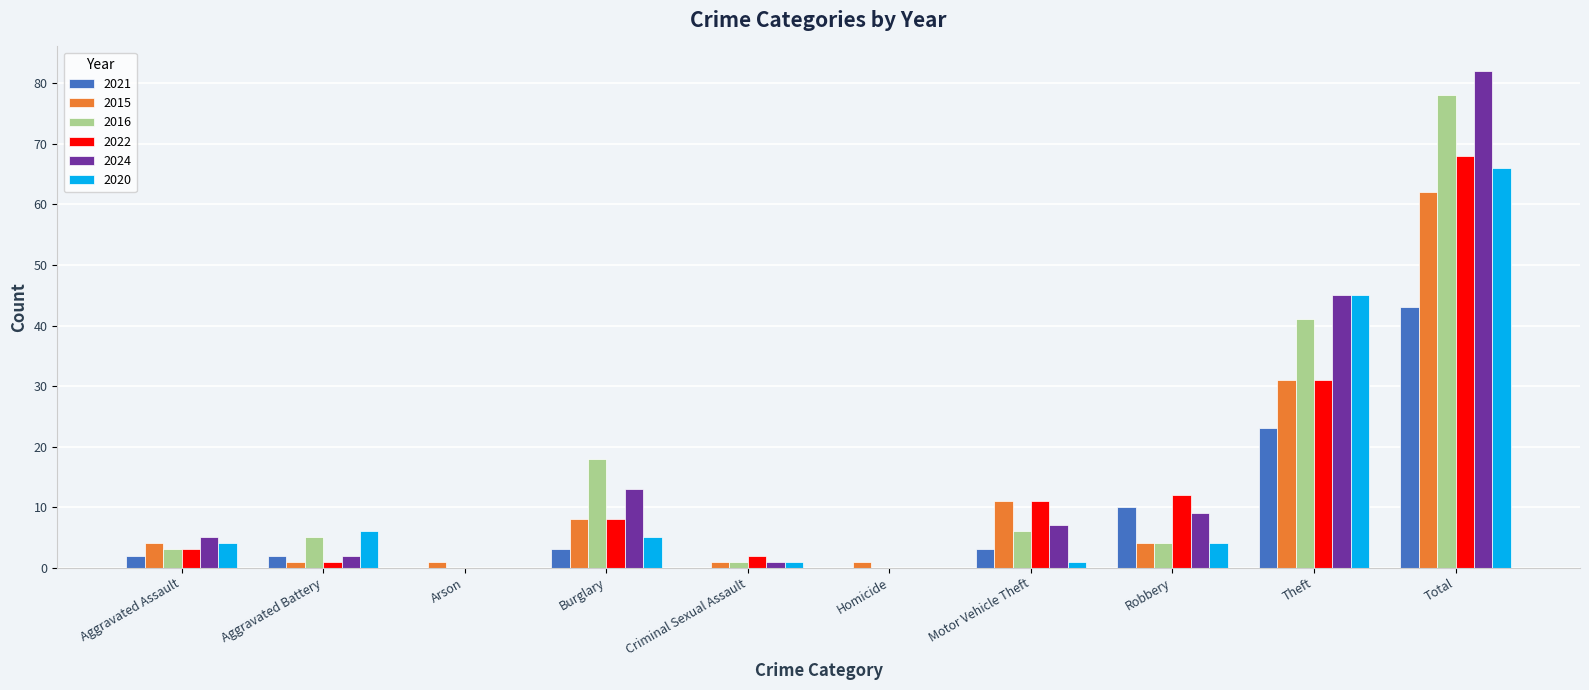

The value of 2015 at Motor Vehicle Theft is 11. True or false?

True